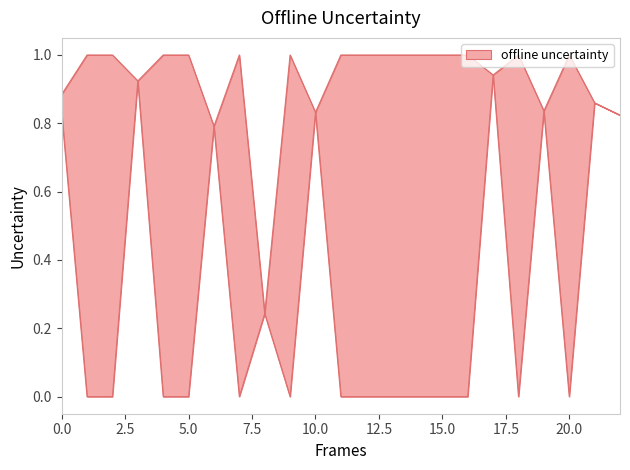

The Zmax series shows 0.8 at 6.0. True or false?

True